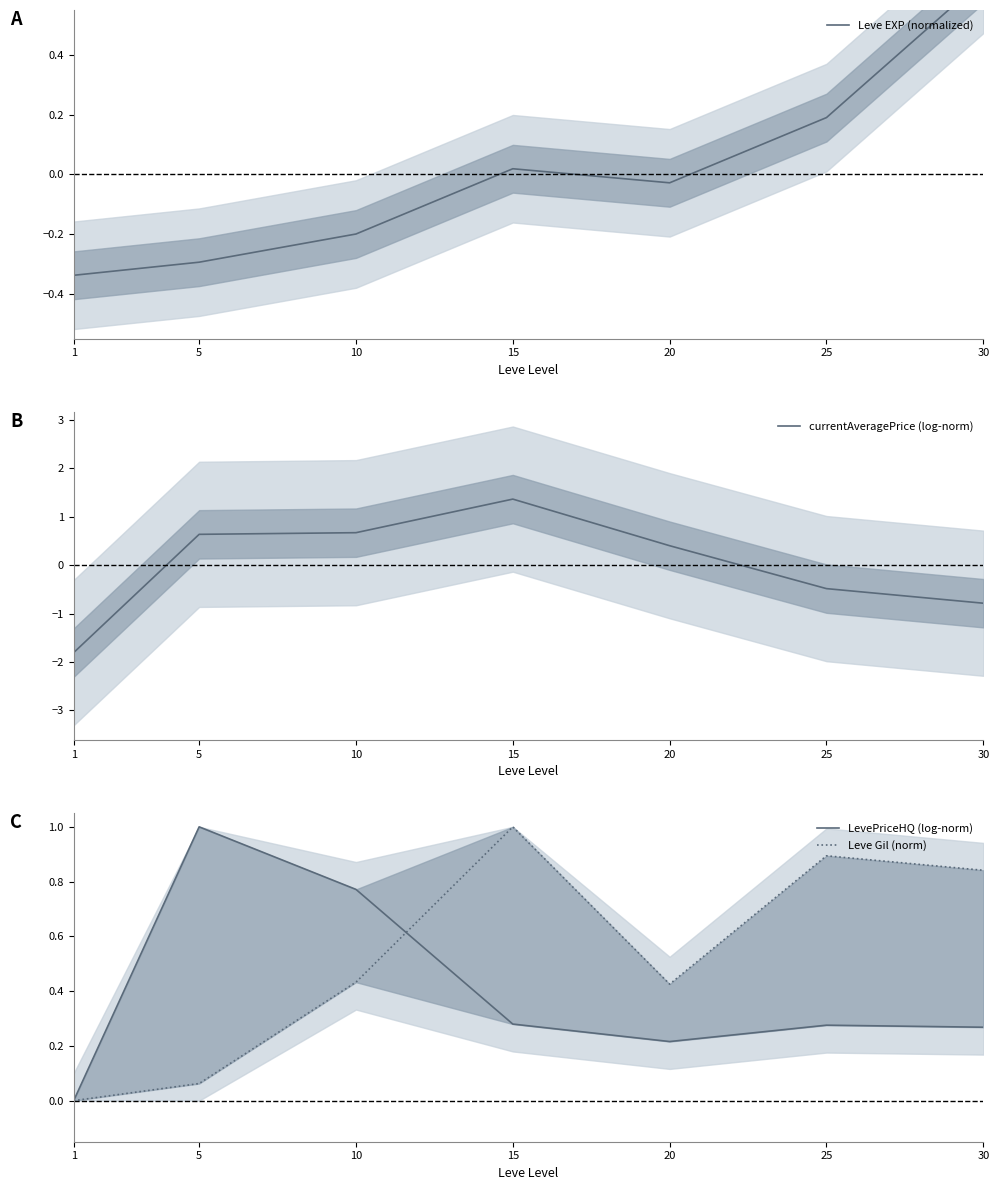

Rank the series by their maximum value, from highest to lowest.

currentAveragePrice (log-norm), LevePriceHQ (log-norm), Leve Gil (norm), Leve EXP (normalized)